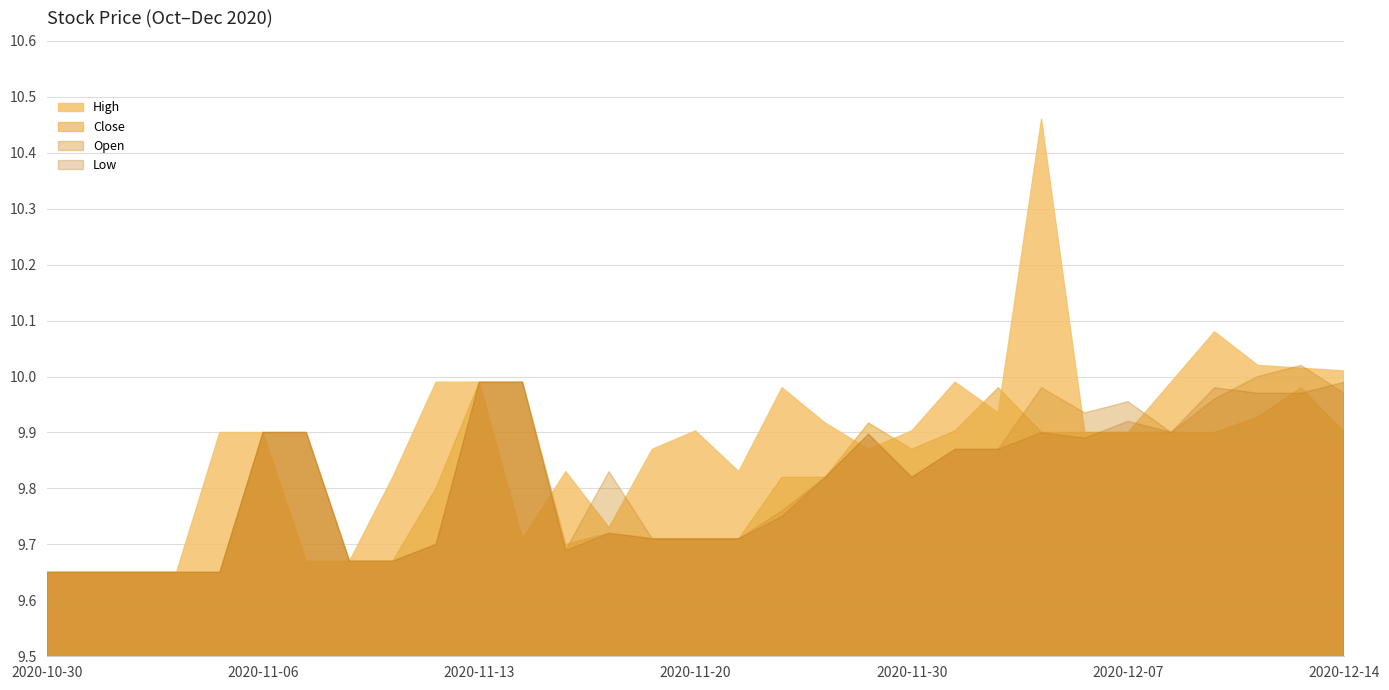

What is the difference between the second highest and minimum values in the Close series?

0.3